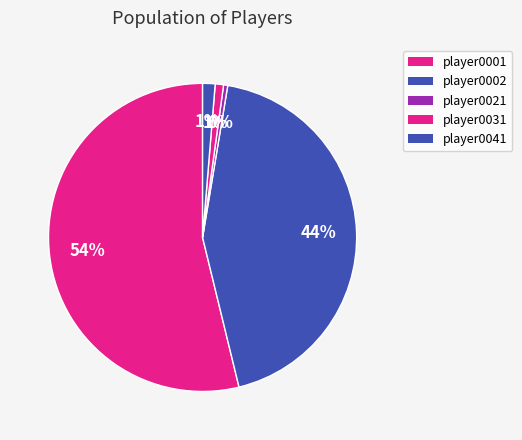

Rank the categories by value from highest to lowest.

player0001, player0002, player0041, player0031, player0021